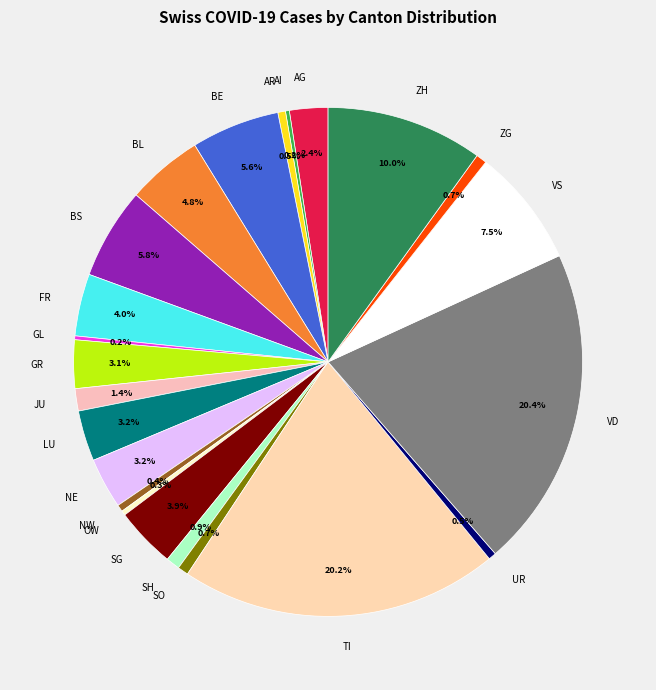

What percentage is NOT represented by UR?

99.5%